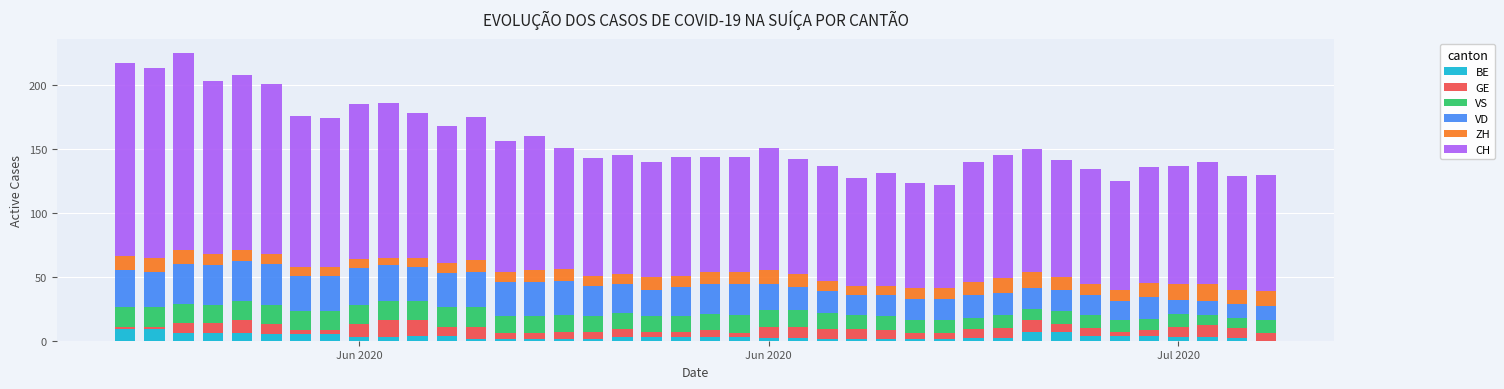

Are the bars grouped side by side (vs. stacked)?

No